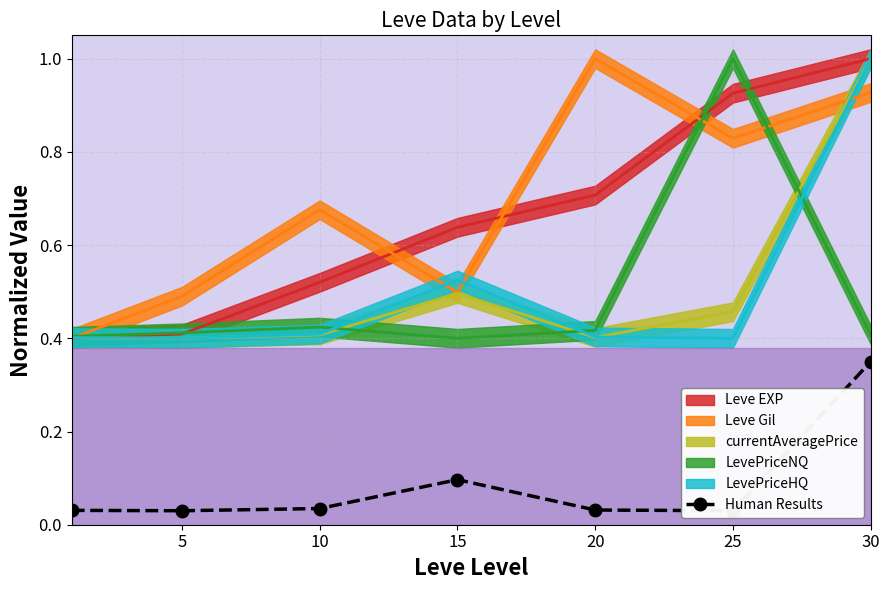

Is this an area chart (filled region under the line)?

No